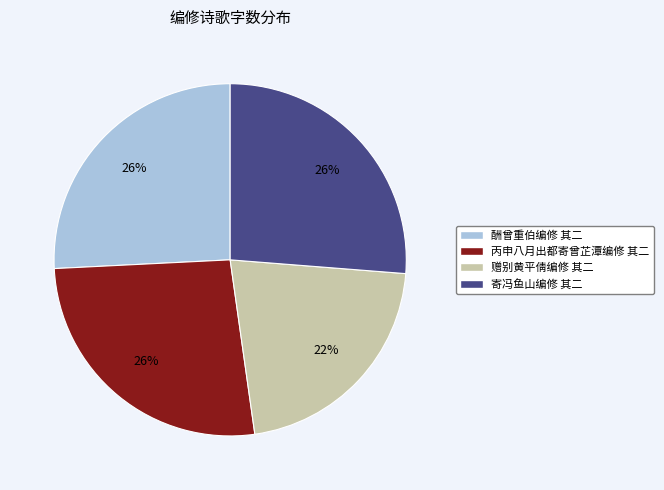

Count the number of slices in the pie.

4